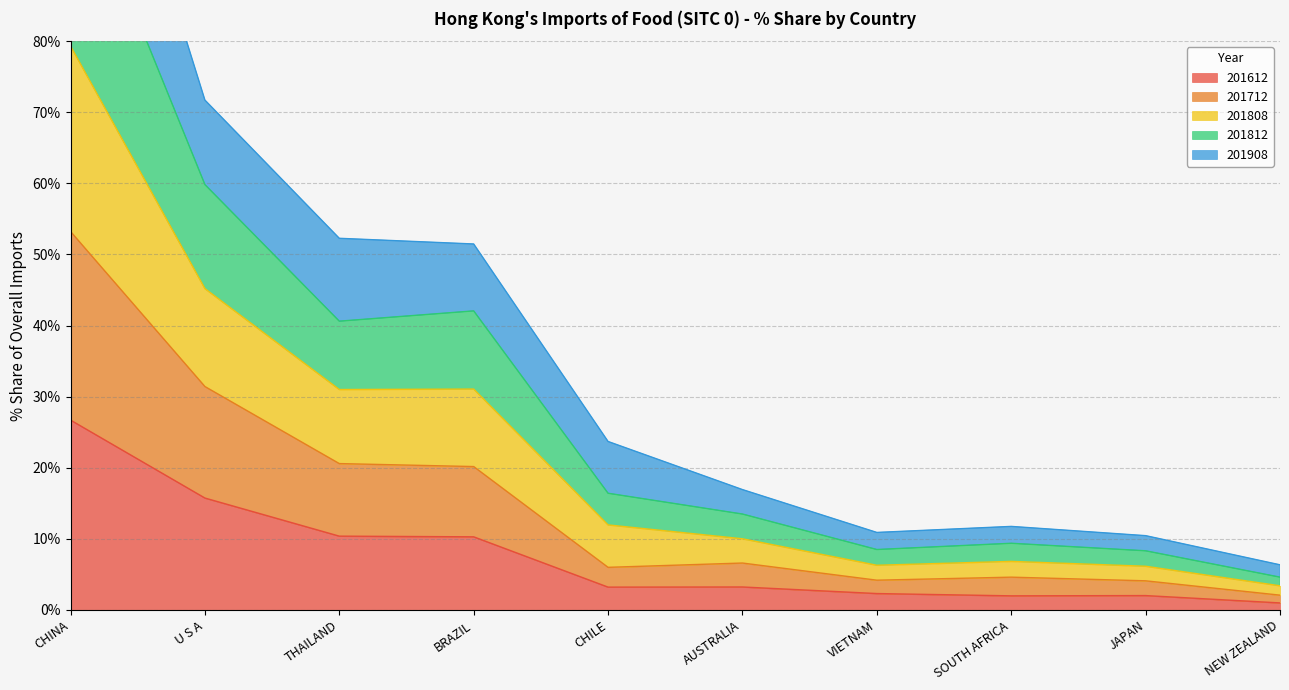

In 201712, how many points are higher than both neighbors (excluding endpoints)?

2